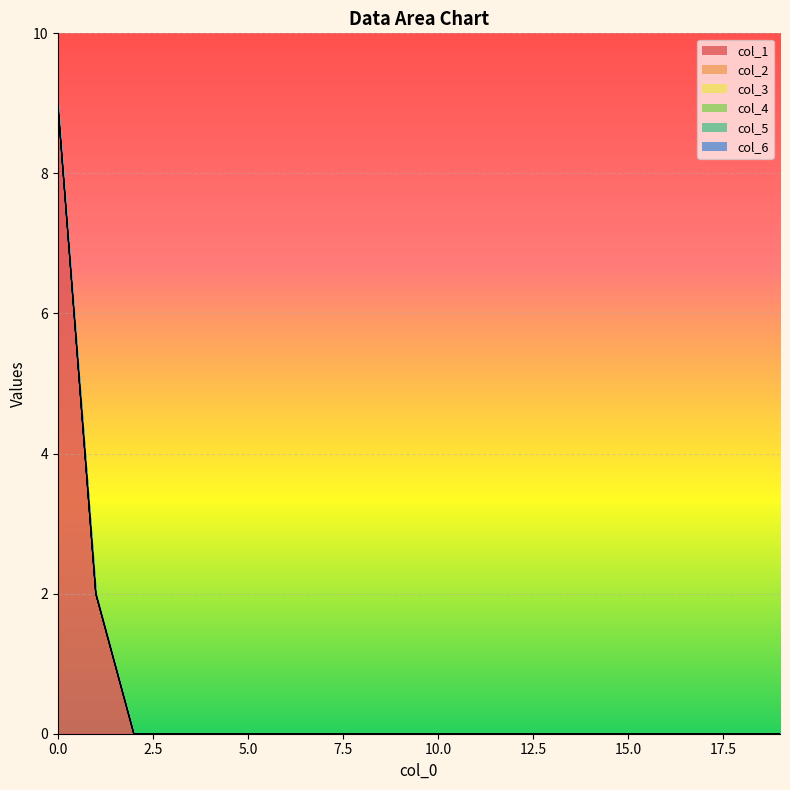

Does the chart display data point markers on the line(s)?

No